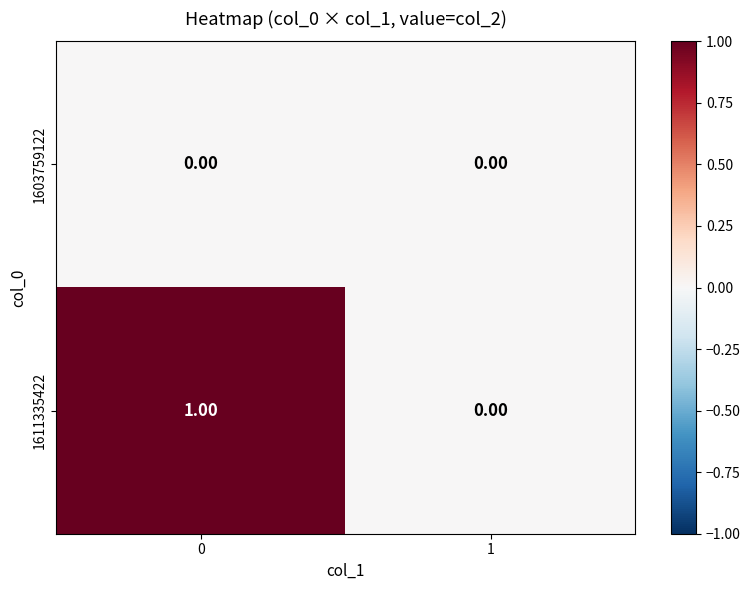

Which series has the largest total across all categories?

1611335422